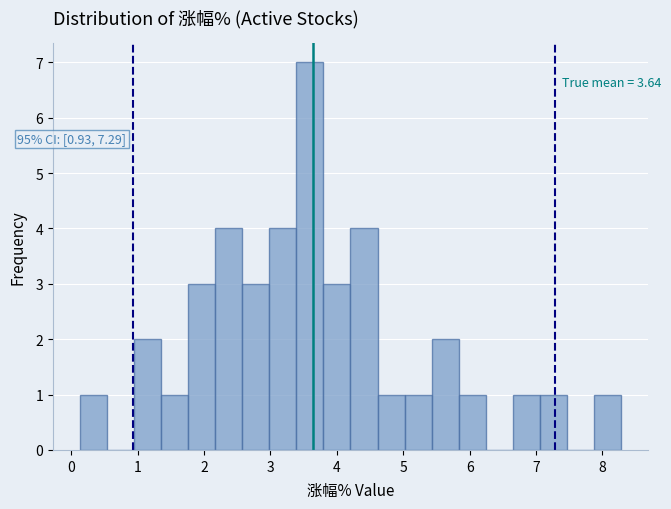

Over which range of the x-axis is the bar tallest?

3.4 to 3.8